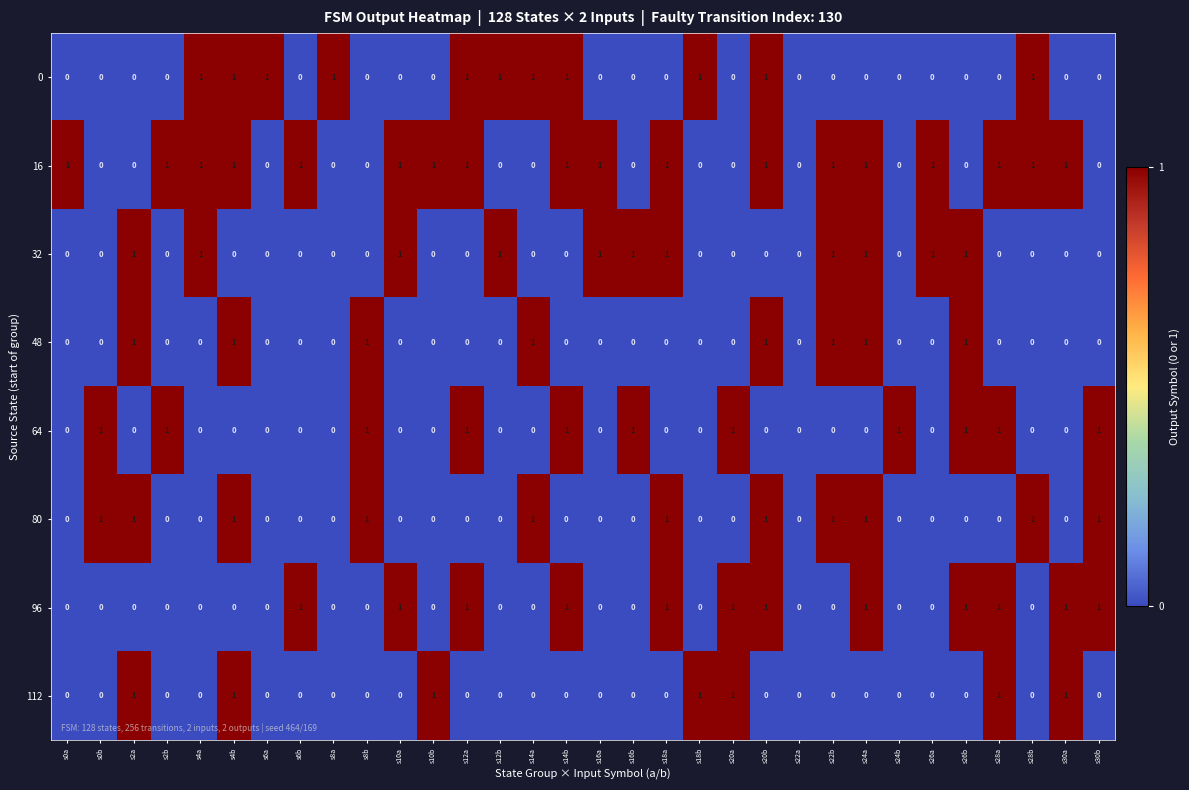

True or false: 32 has a value of 0 at s12a.

True